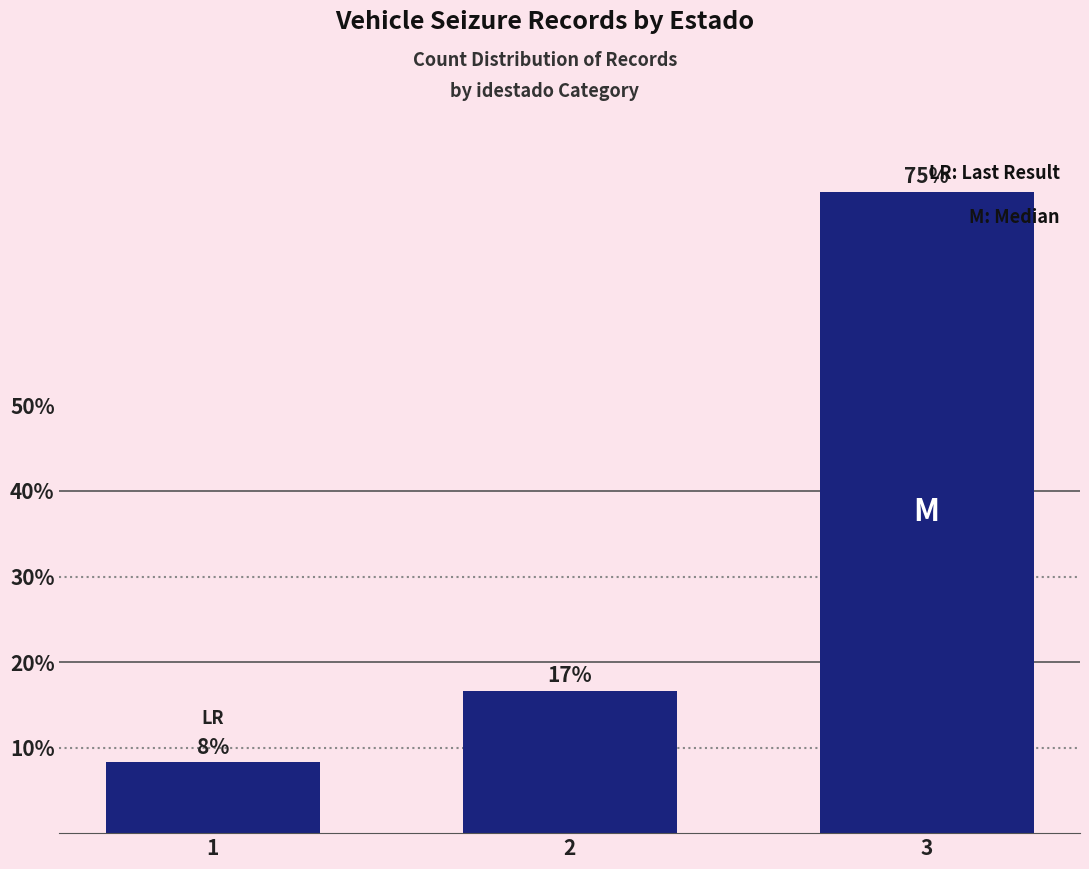

Are the bars horizontal?

No